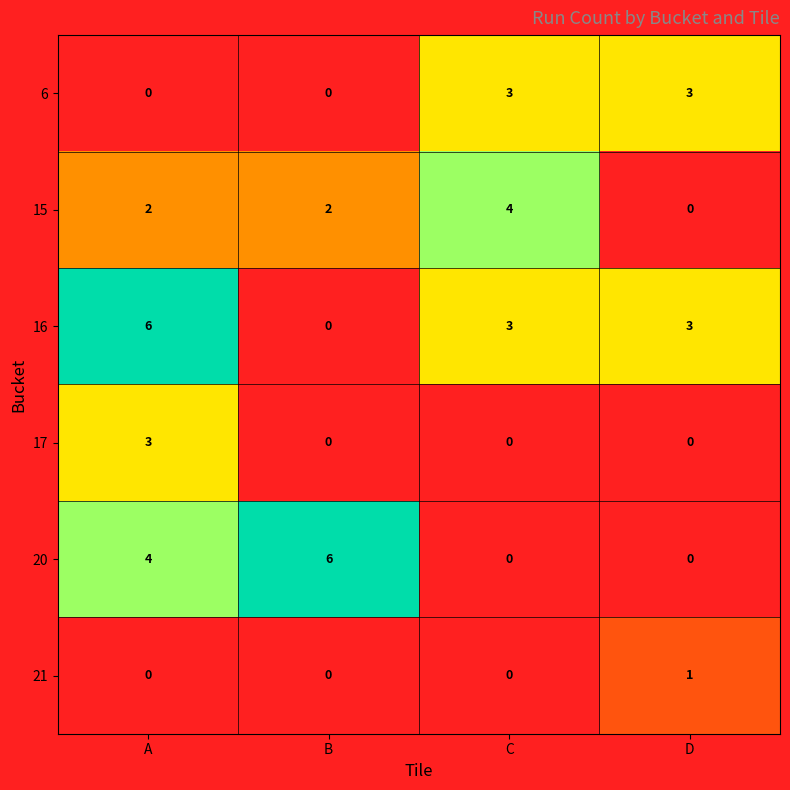

How many 20 values are between 0 and 6?

4